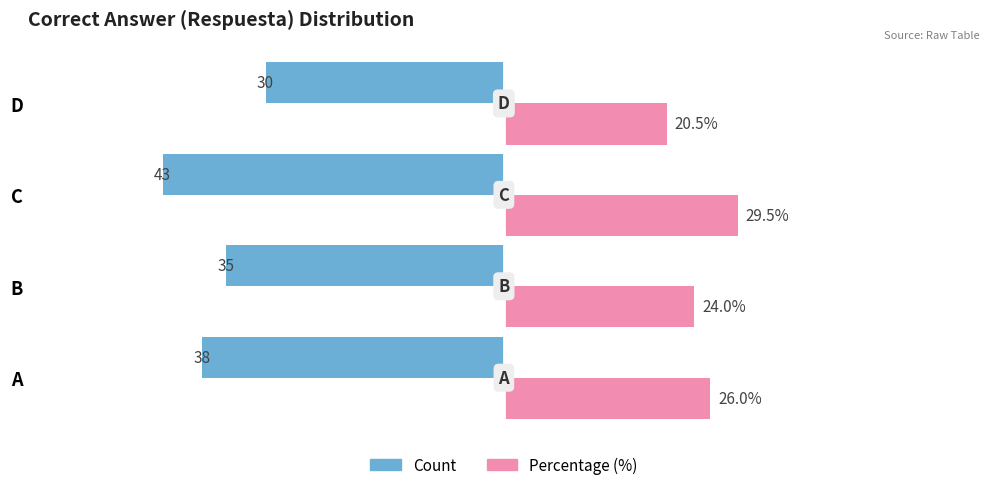

Which category has the lowest value in the Percentage (%) series?

D